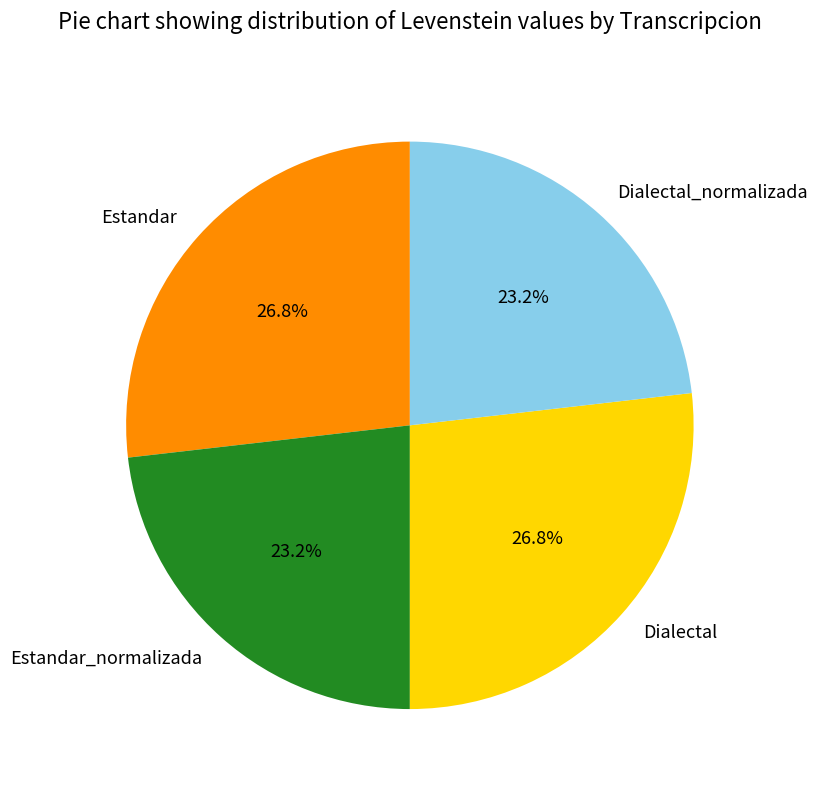

True or false: Dialectal_normalizada accounts for 29% of the total.

False